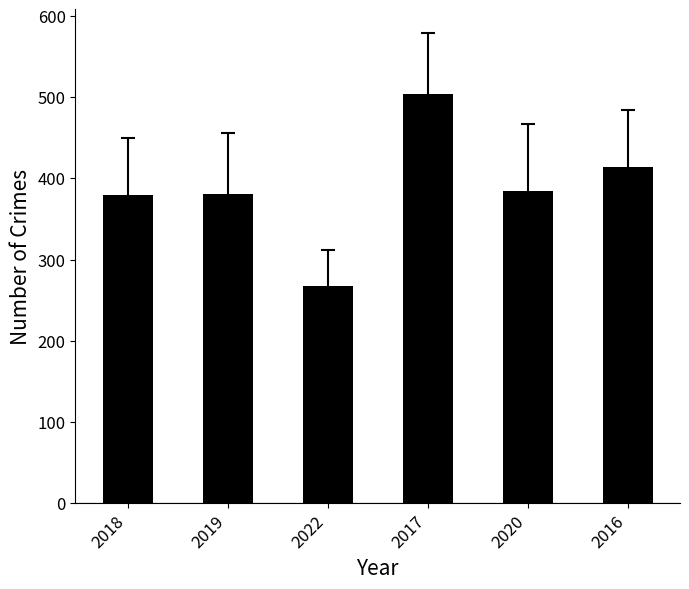

What is the change in value from 2018 to 2016?

+35